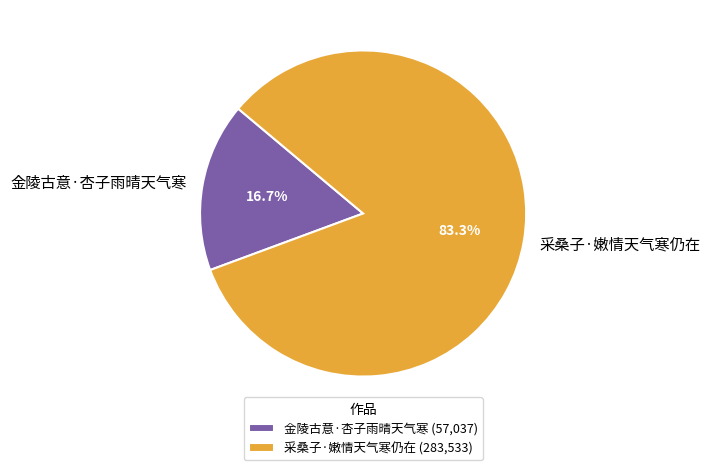

Does 金陵古意·杏子雨晴天气寒 represent more than half of the total?

No